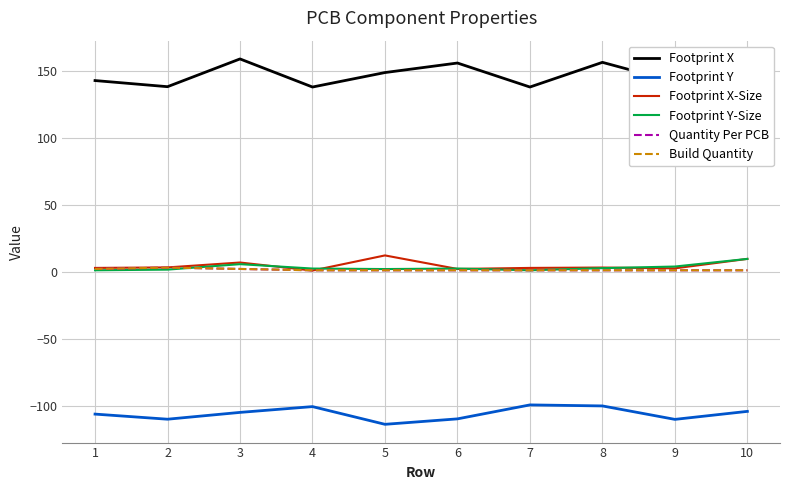

Which series has the widest spread of values?

Footprint X